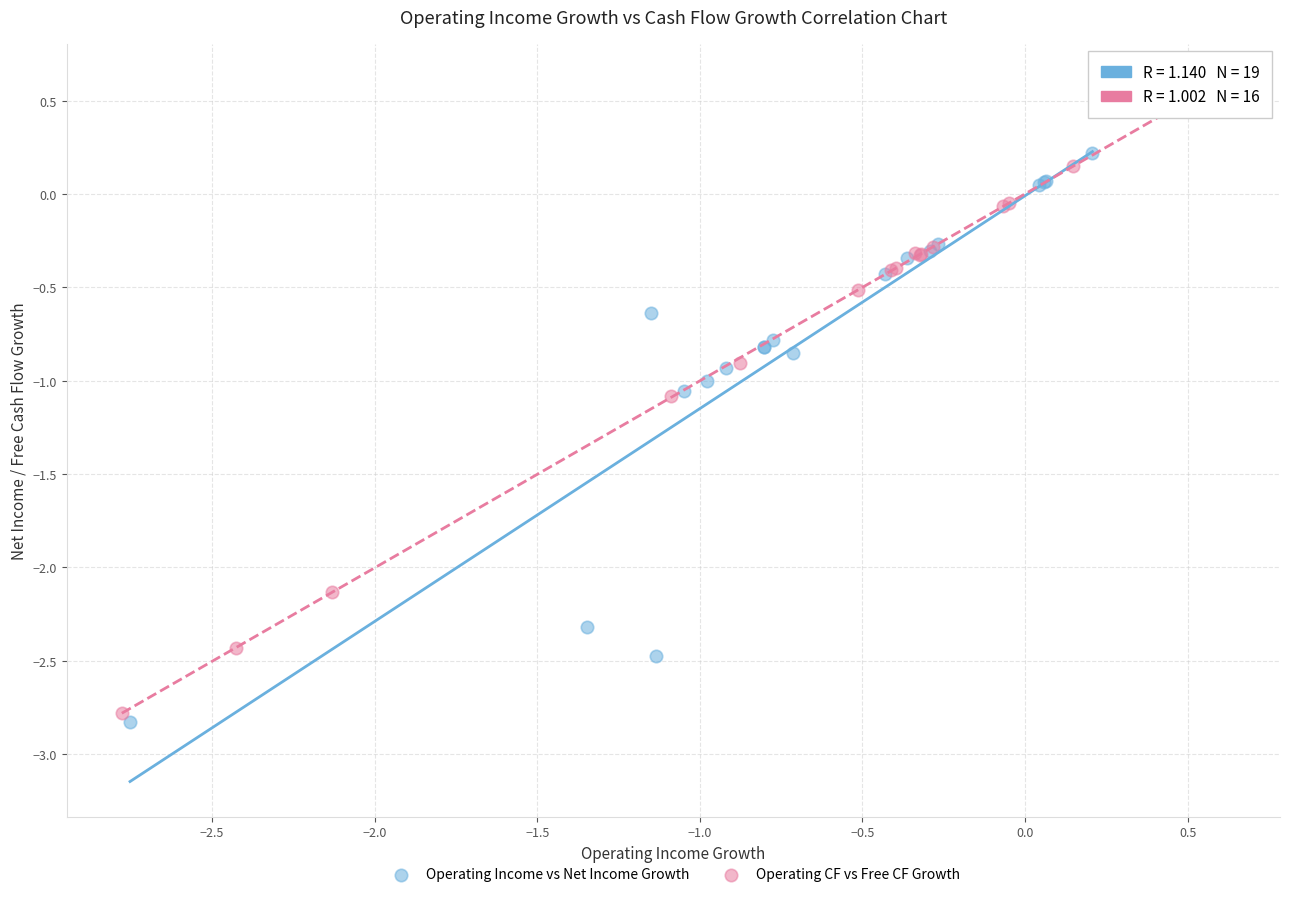

Which series has the widest spread of Y values?

Operating CF vs Free CF Growth